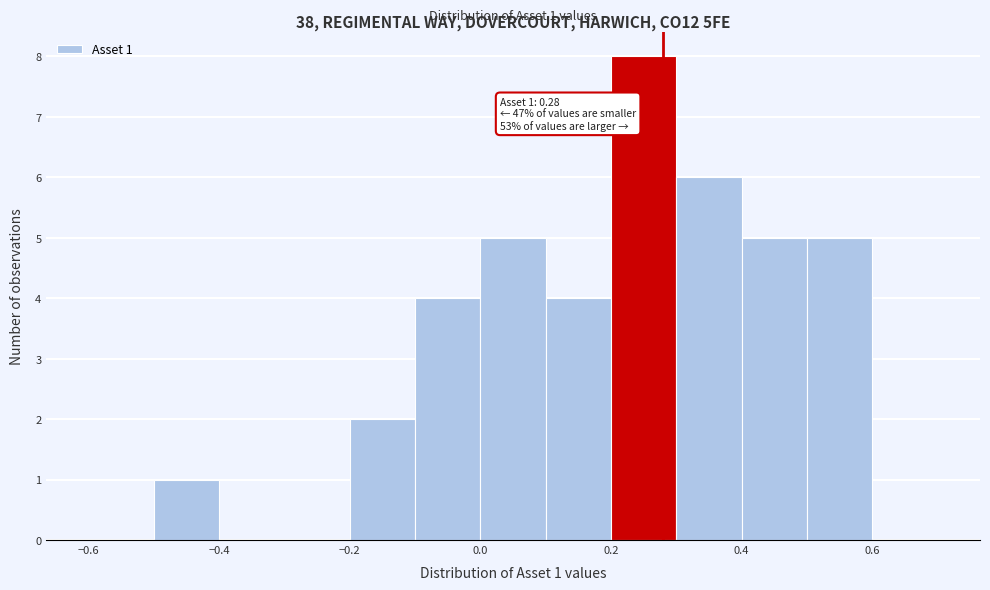

Over which range of the x-axis is the bar tallest?

0.2 to 0.3